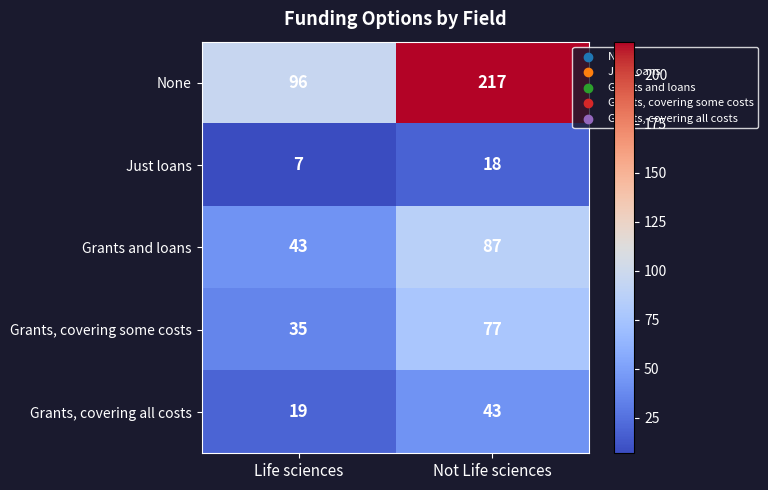

What is the total value across all series at Life sciences?

200